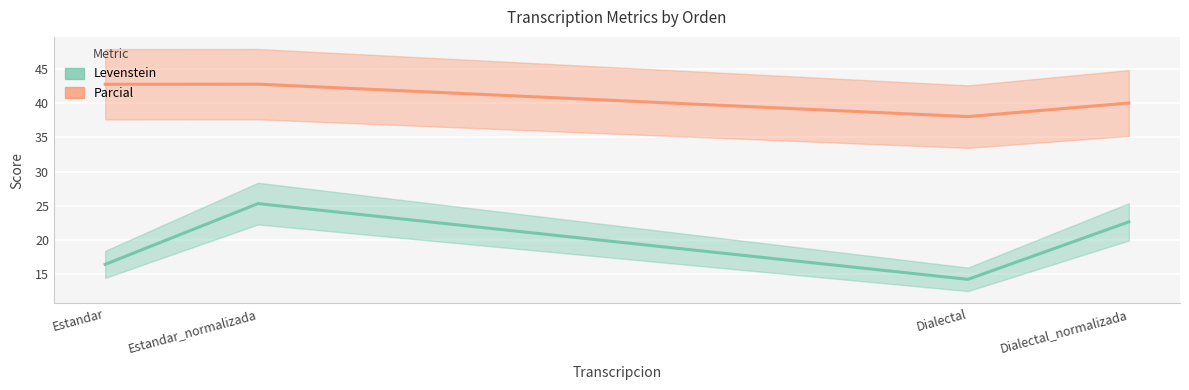

At Dialectal_normalizada, list the series in order from largest to smallest.

Parcial, Levenstein